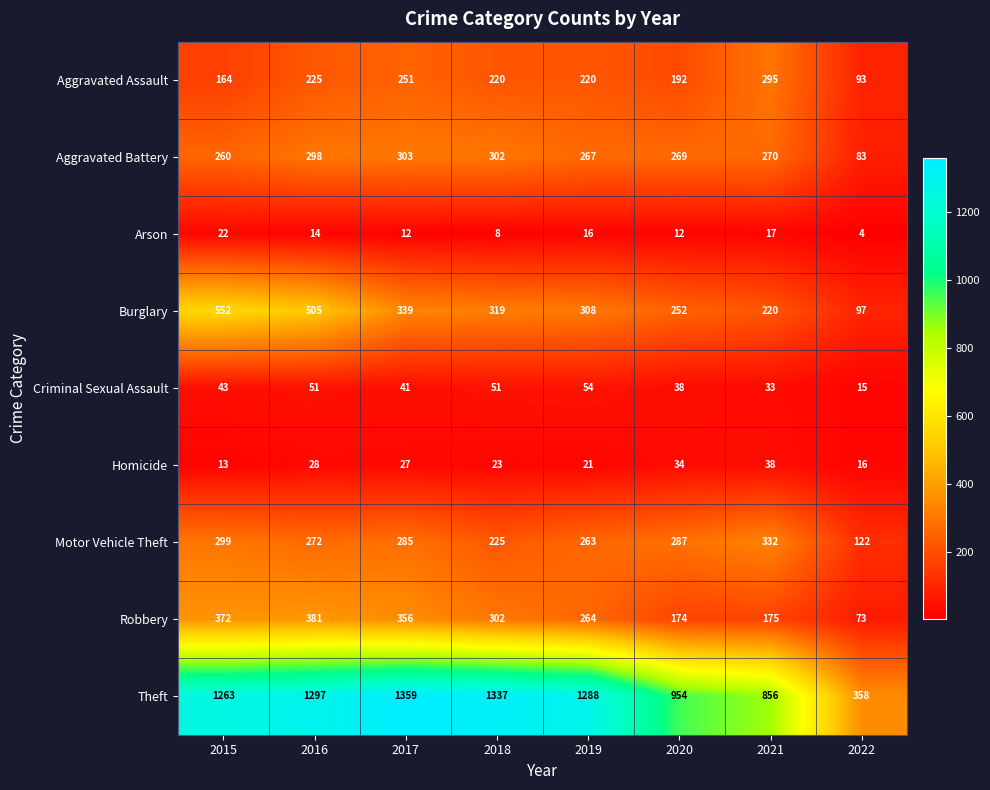

Rank the series at 2017 from lowest to highest value.

Arson, Homicide, Criminal Sexual Assault, Aggravated Assault, Motor Vehicle Theft, Aggravated Battery, Burglary, Robbery, Theft